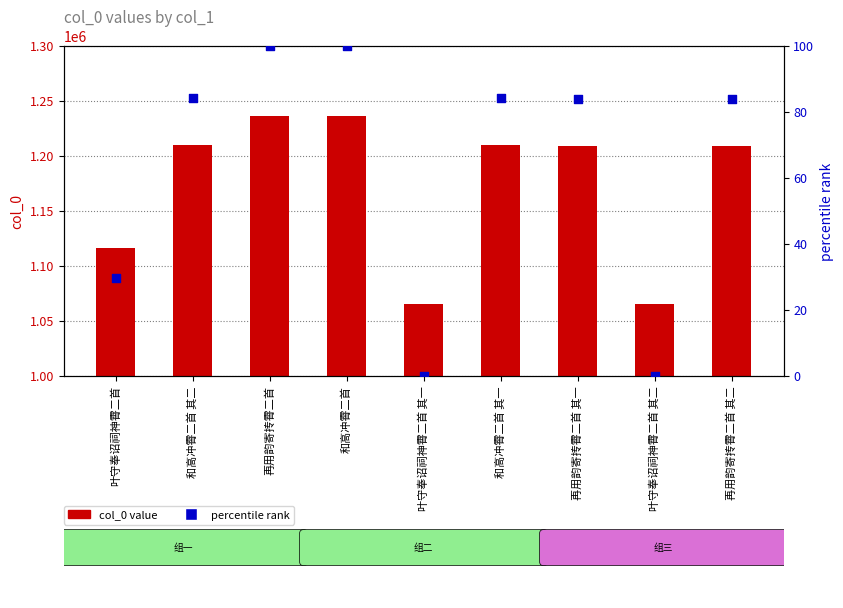

What is the total value across all series at 叶守奉诏祠神霄二首 其二?

1065719.0